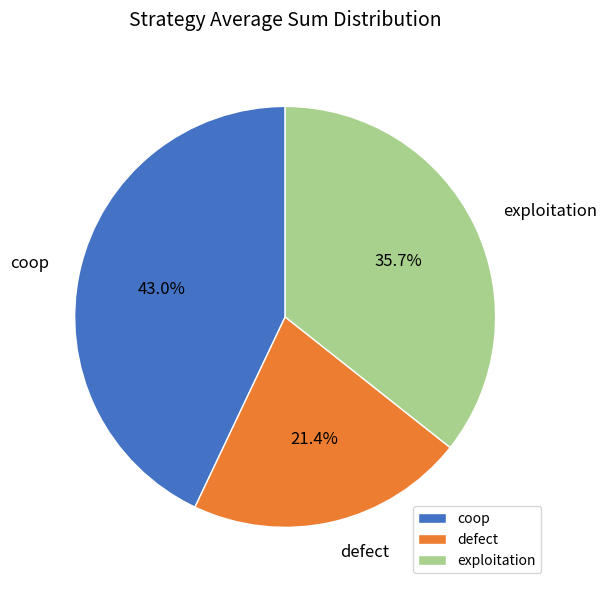

Which slice is the smallest?

defect